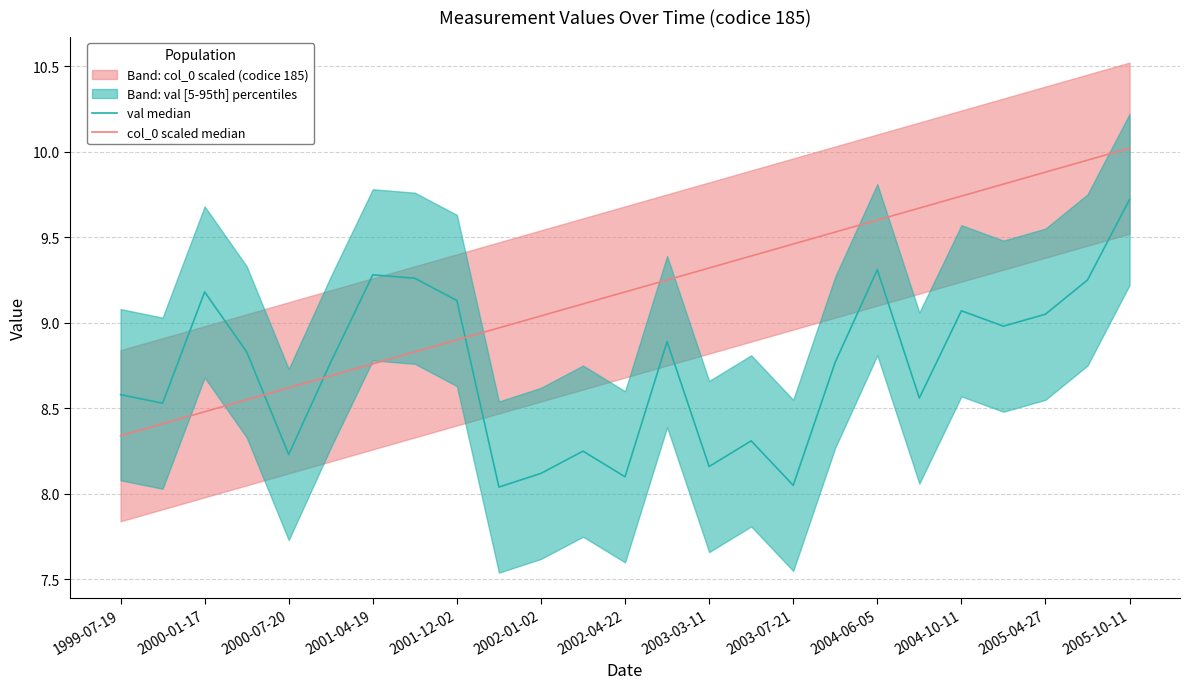

Which has a higher value, 2000-07-20 or 15?

2000-07-20